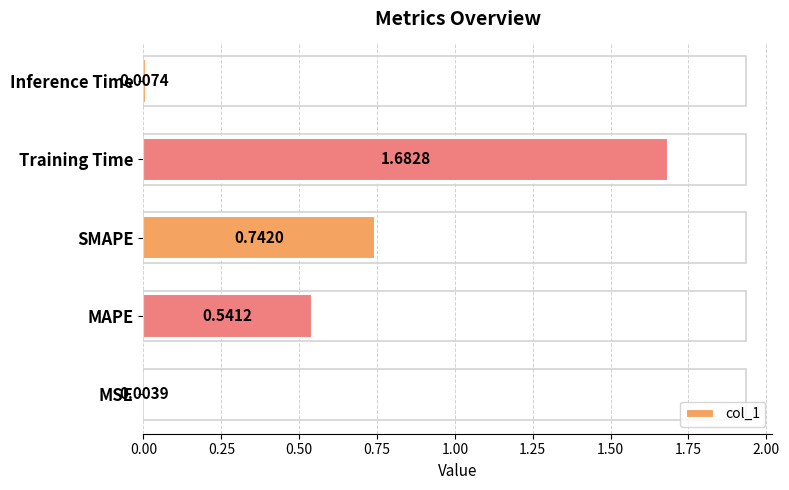

What is the sum of all values?

3.0